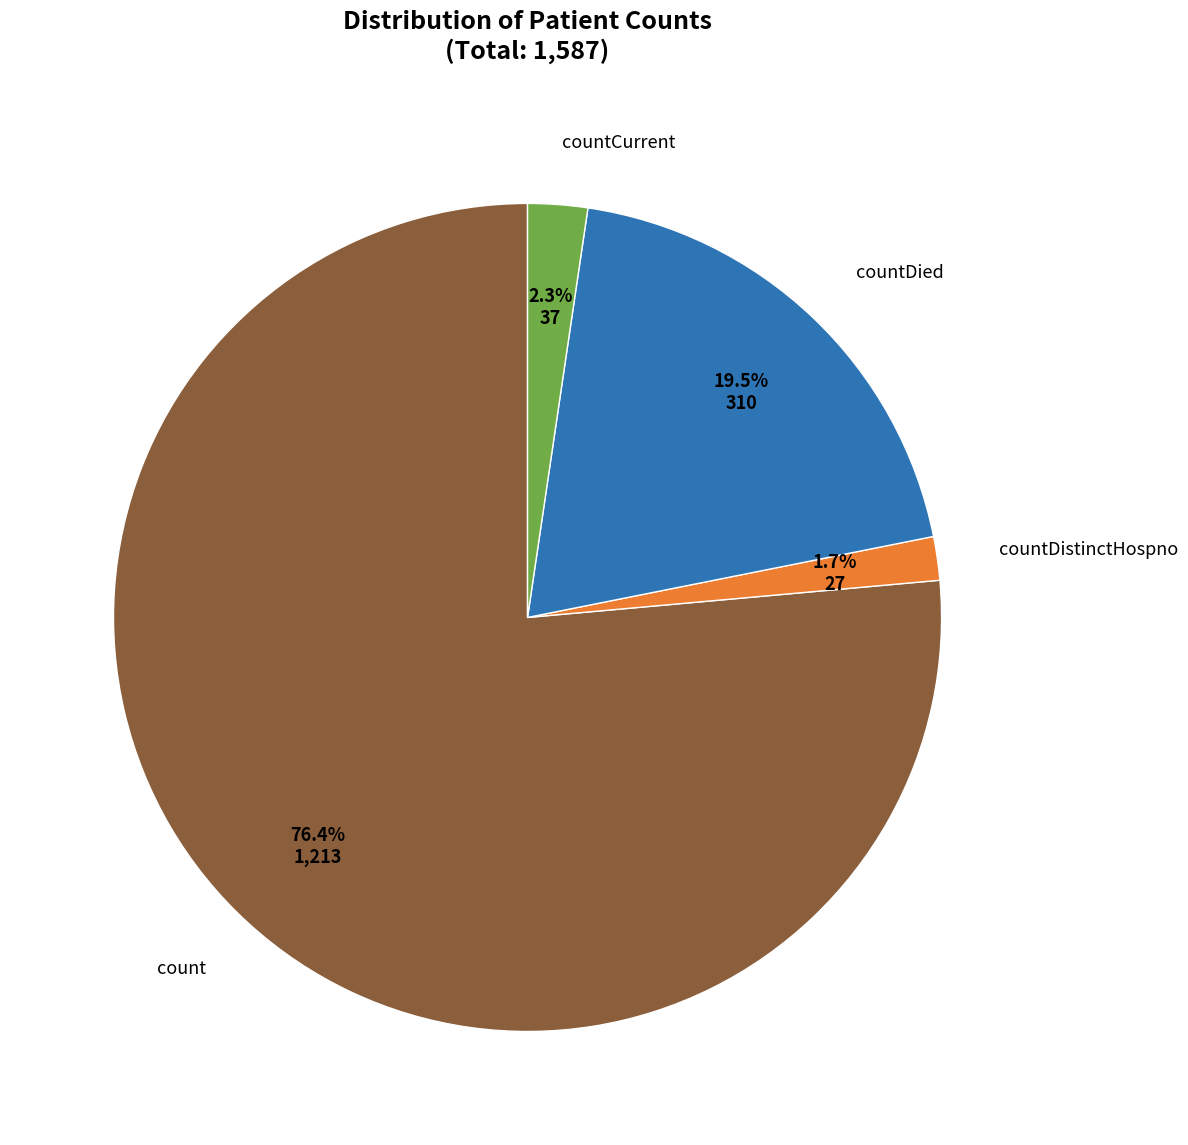

How many segments does this pie chart have?

4